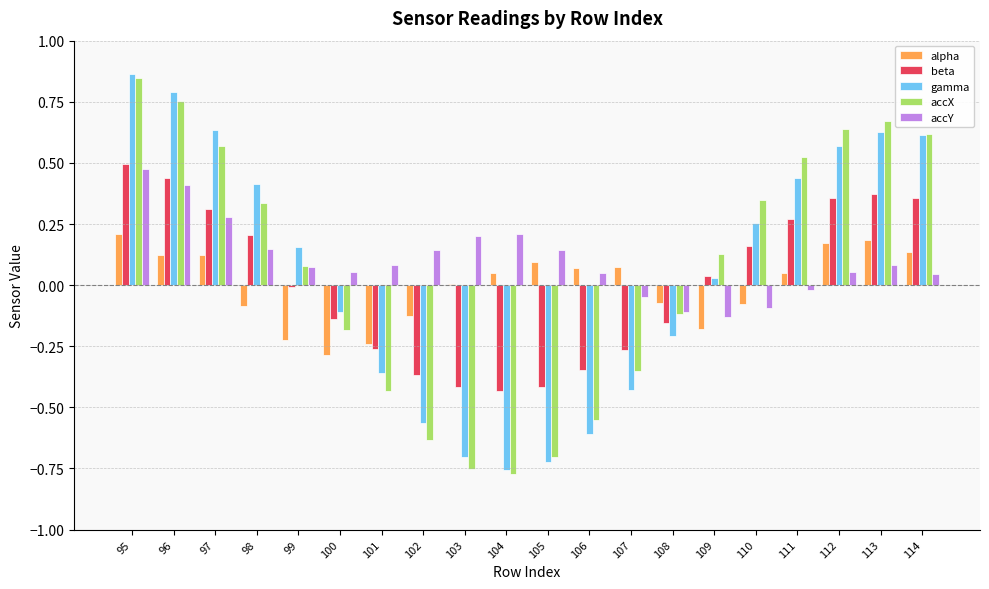

Are the bars horizontal?

No